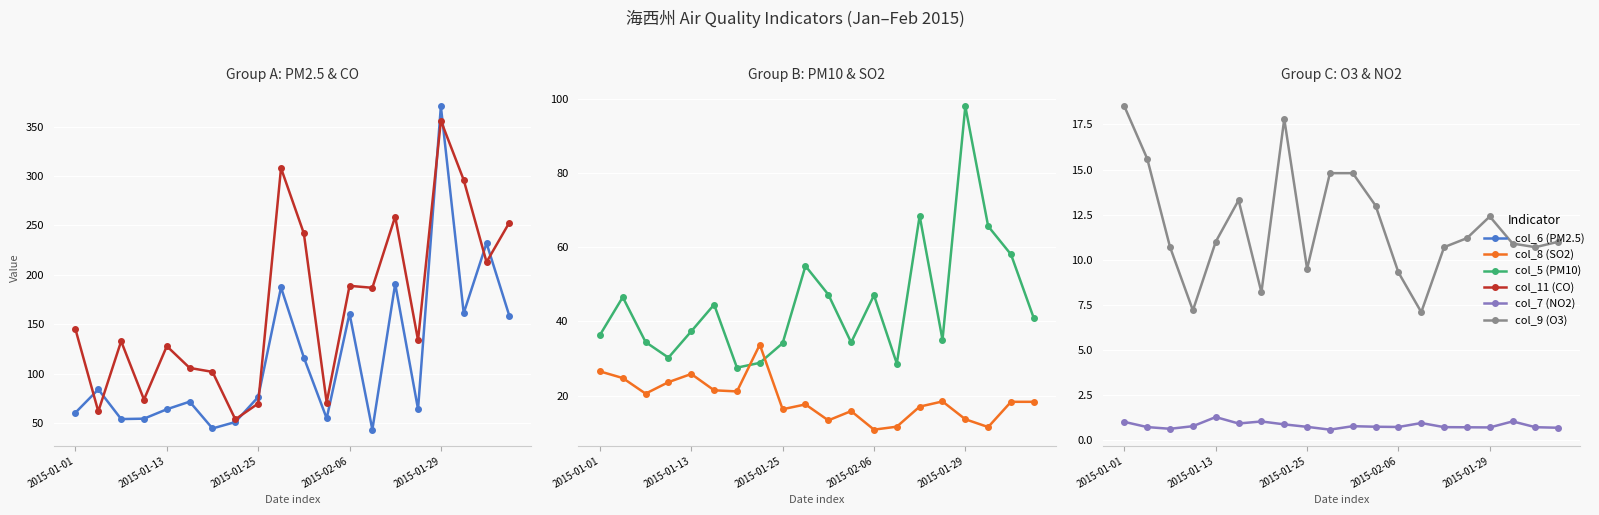

True or false: col_7 (NO2) has a value of 0.9 at 5.

True